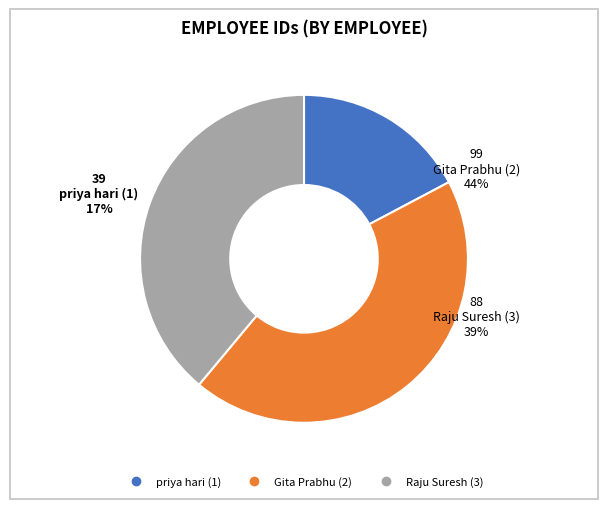

What percentage is the Raju Suresh (3) slice, to the nearest percent?

39%